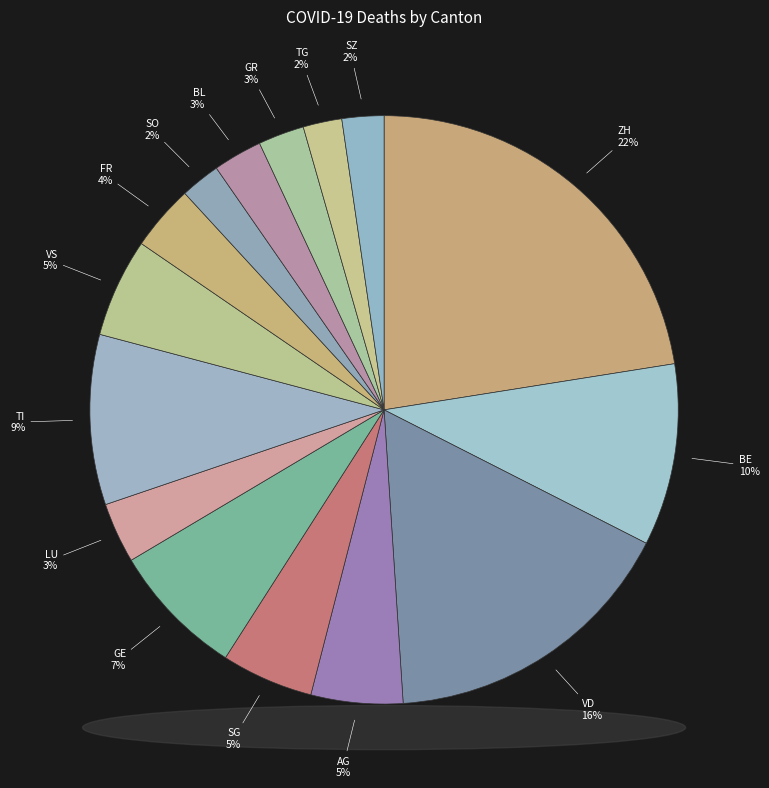

Is the sum of BL and VD greater than half?

No